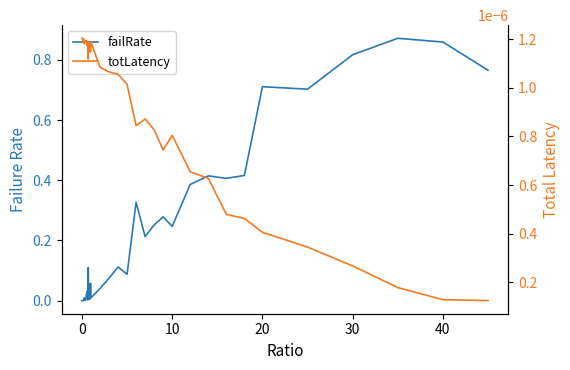

True or false: failRate and totLatency intersect in this chart.

True